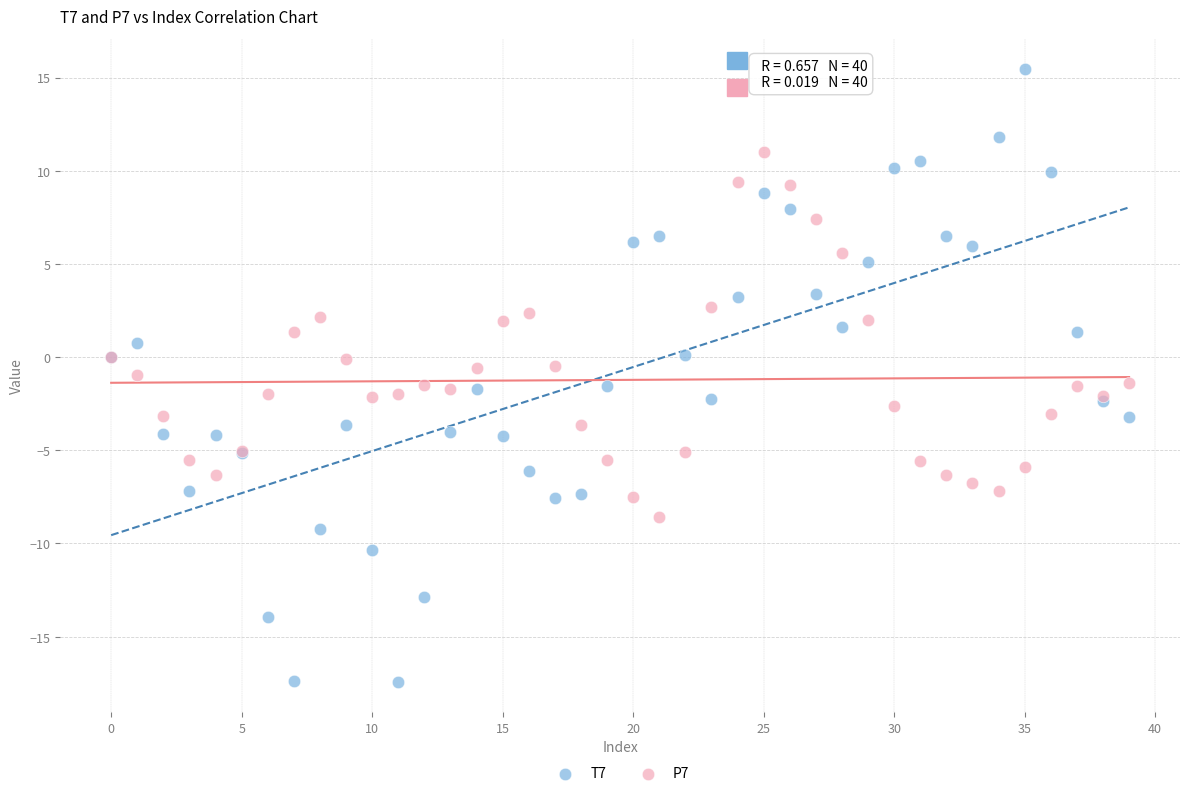

Which series has the largest Y range (max minus min)?

T7